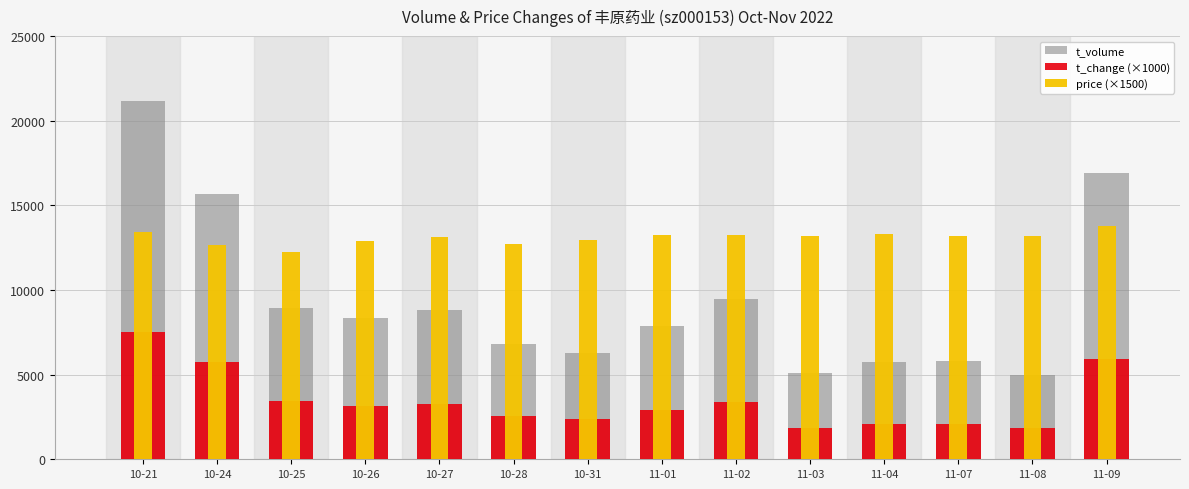

What is the approximate value of t_change (×1000) at 10-28?

2540.0